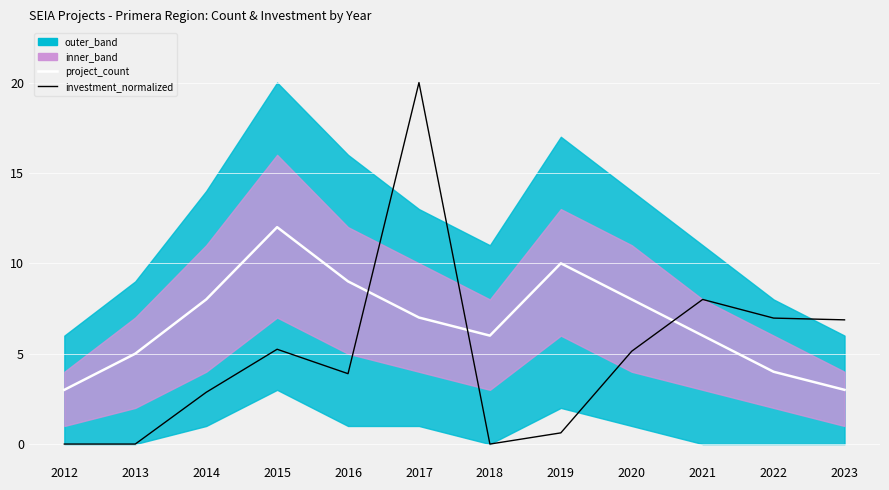

Which series has the largest range (max minus min)?

investment_normalized